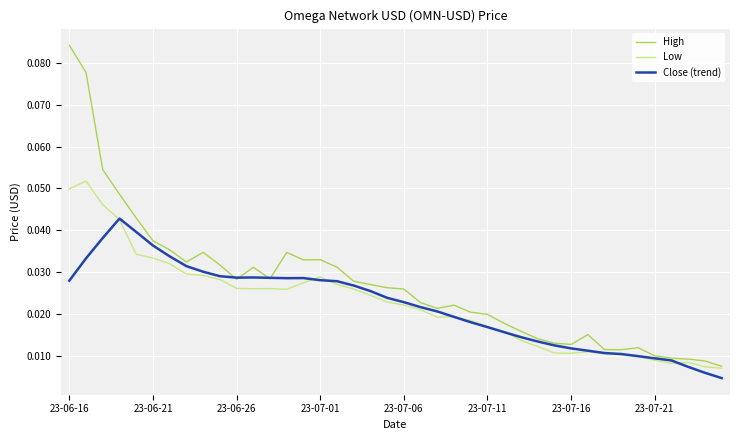

Which series has the largest total across all categories?

High